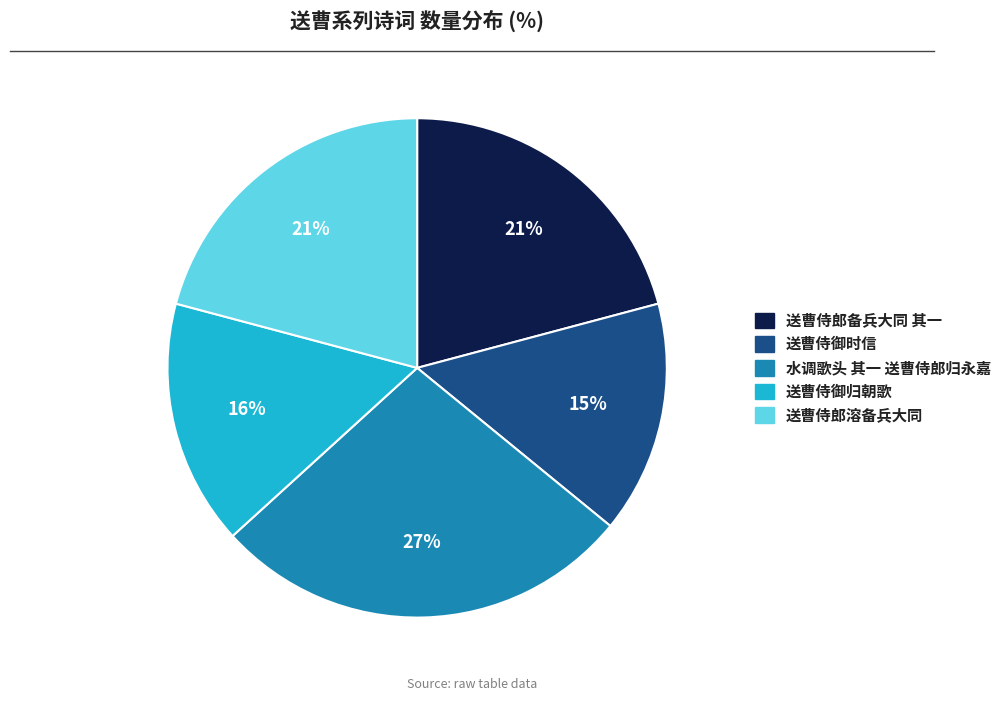

How many segments does this pie chart have?

5